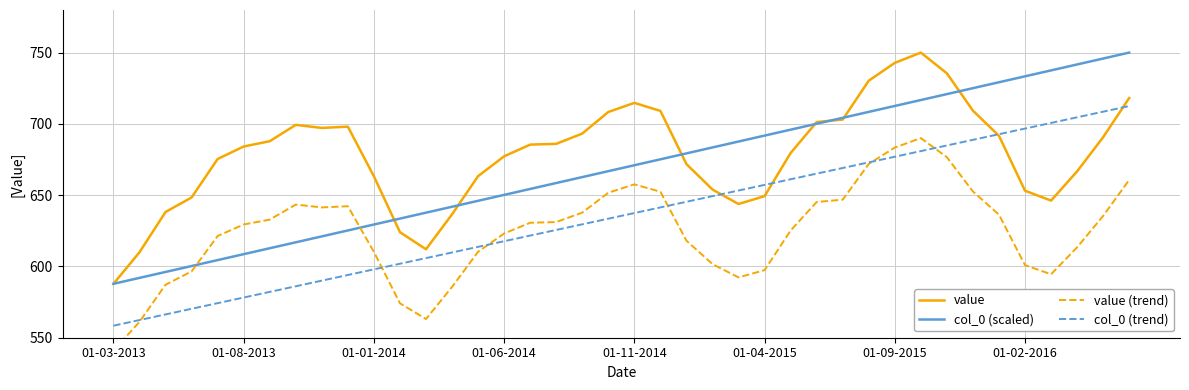

What is the maximum value for value?

750.1